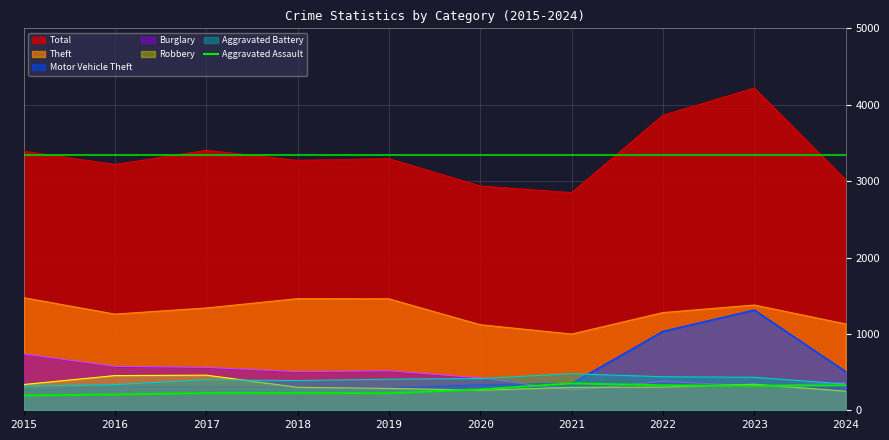

What is the value of the 4th point from the left?

225